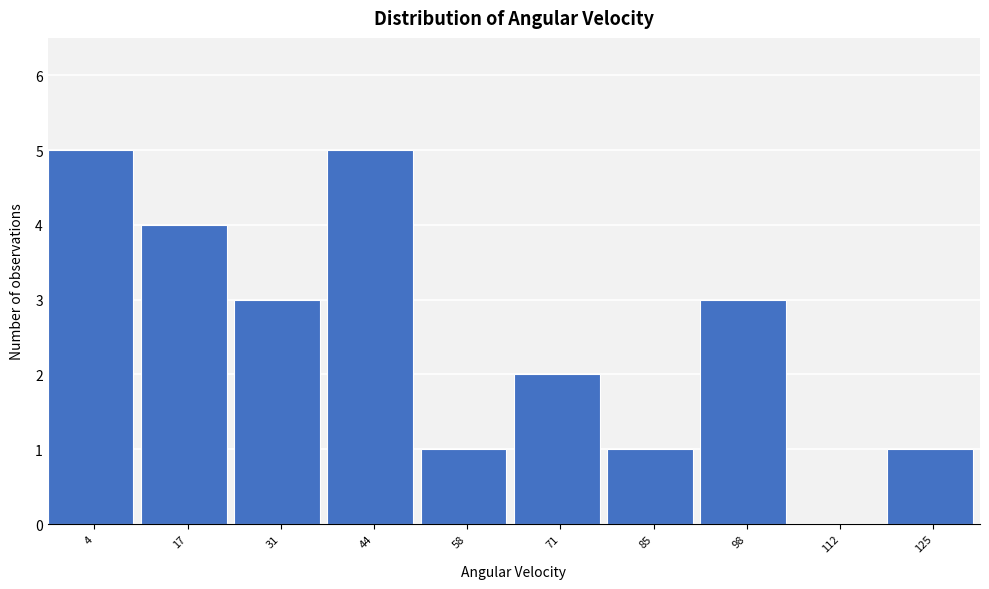

Reading left to right, what are all the values shown in this chart?

4=5	17=4	31=3	44=5	58=1	71=2	85=1	98=3	112=0	125=1